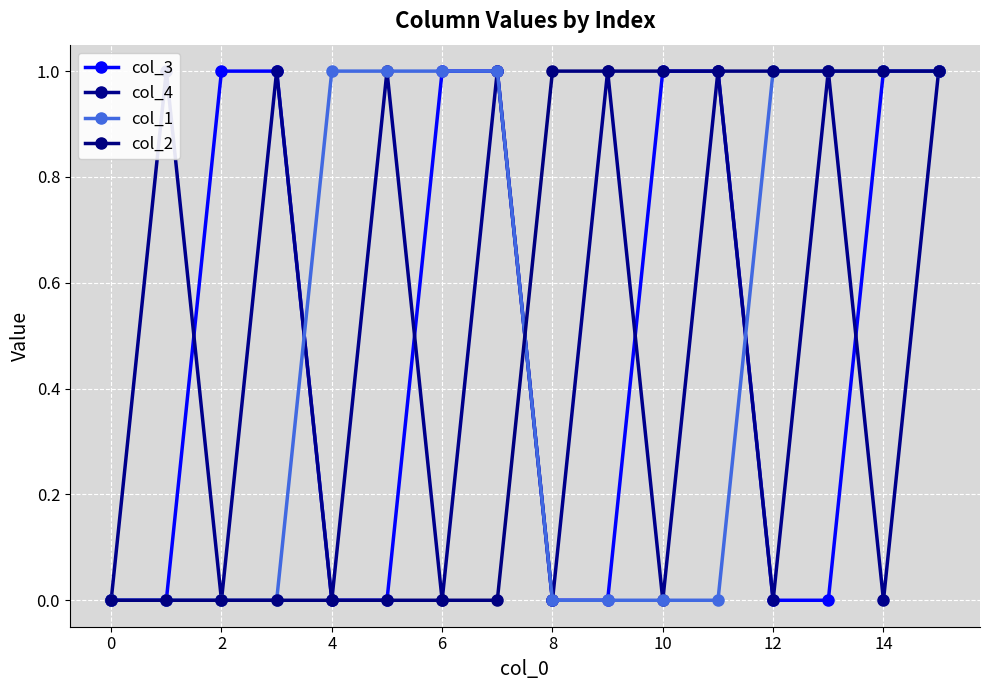

Which series has the widest spread of values?

col_3